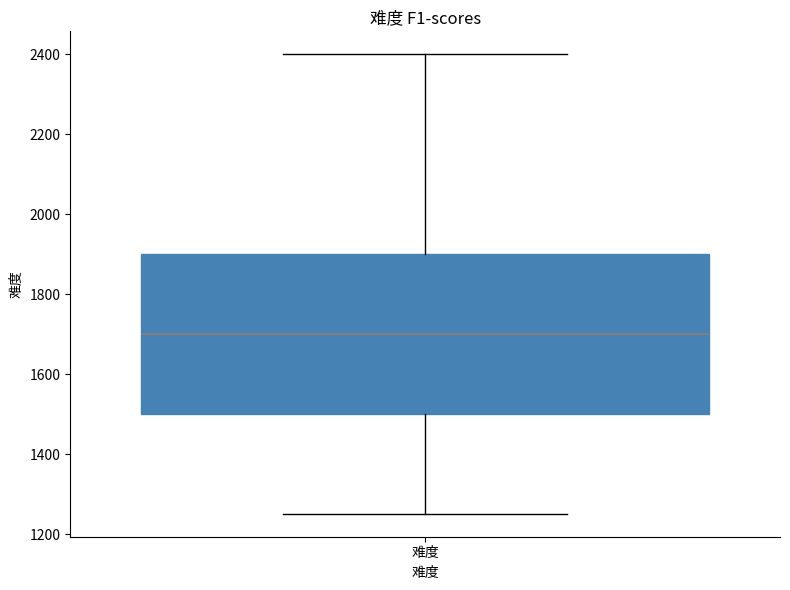

Read this box plot against the y-axis: the position of the median line, the range covered by the box, and the ends of both whiskers. The values are not printed on the chart, so give them approximately, as read against the axis.

median 1700, box 1500 to 1900, whiskers 1260 to 2400